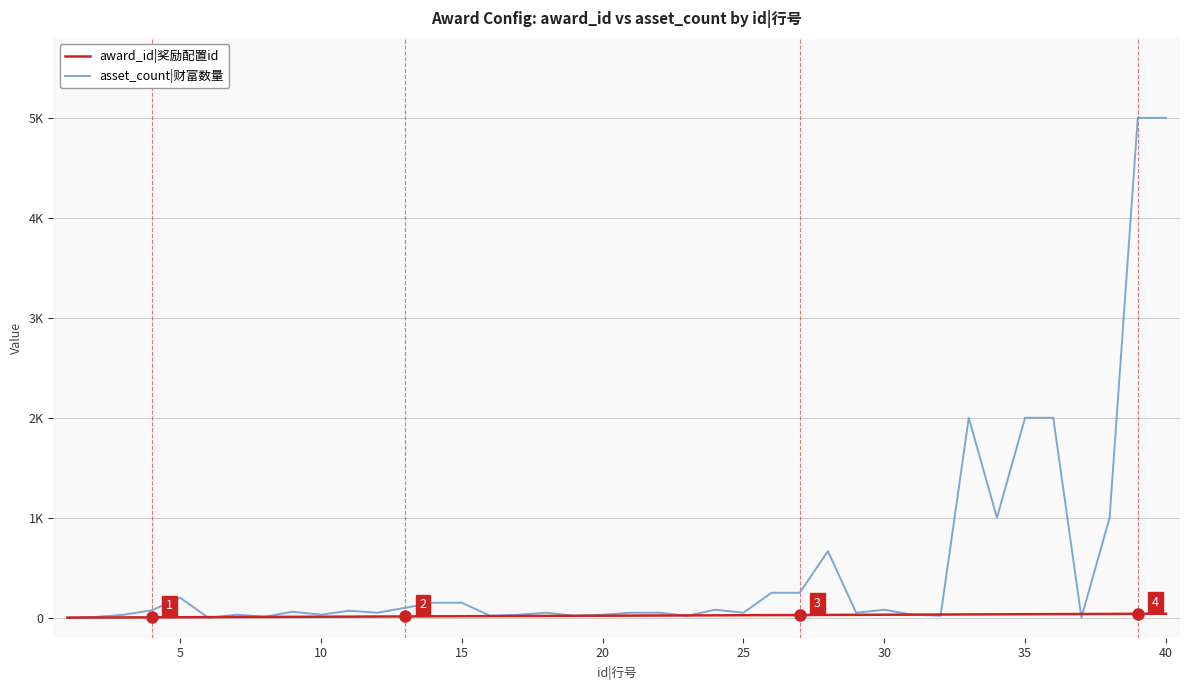

Reading left to right, list all the values displayed in this chart.

award_id|奖励配置id: 1	2	3	4	5	6	7	8	9	10	11	12	13	14	15	16	17	18	19	20	21	22	23	24	25	26	27	28	29	30	31	32	33	34	35	36	37	38	39	40
asset_count|财富数量: 1	8	30	75	200	0	30	10	60	30	70	50	100	150	150	20	30	50	20	30	50	50	20	80	50	250	250	666	50	80	30	20	2000	1000	2000	2000	1	1000	5000	5000